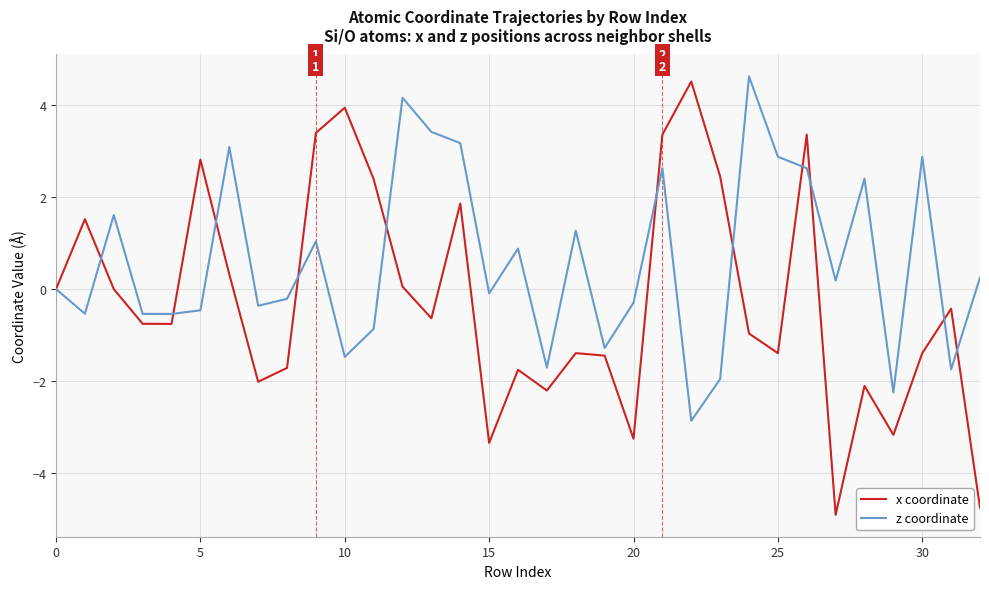

List the series in order of their overall mean, highest first.

z coordinate, x coordinate